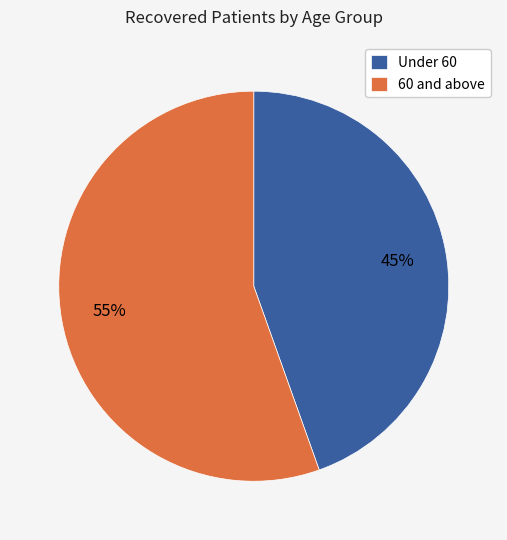

True or false: Under 60 accounts for 32% of the total.

False